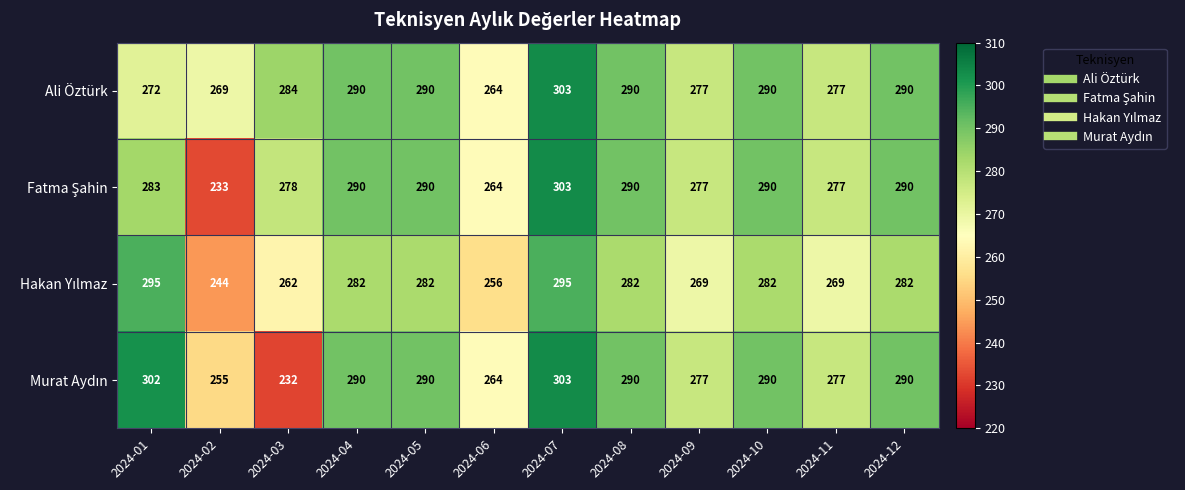

What is the greatest value displayed?

303